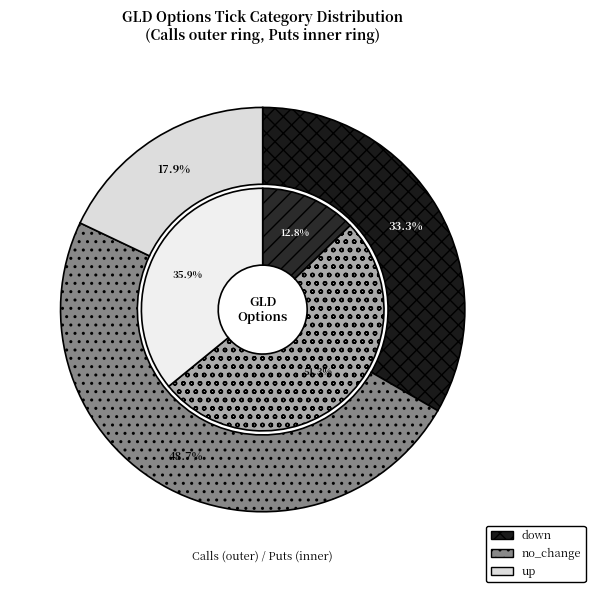

Count the number of slices in the pie.

3